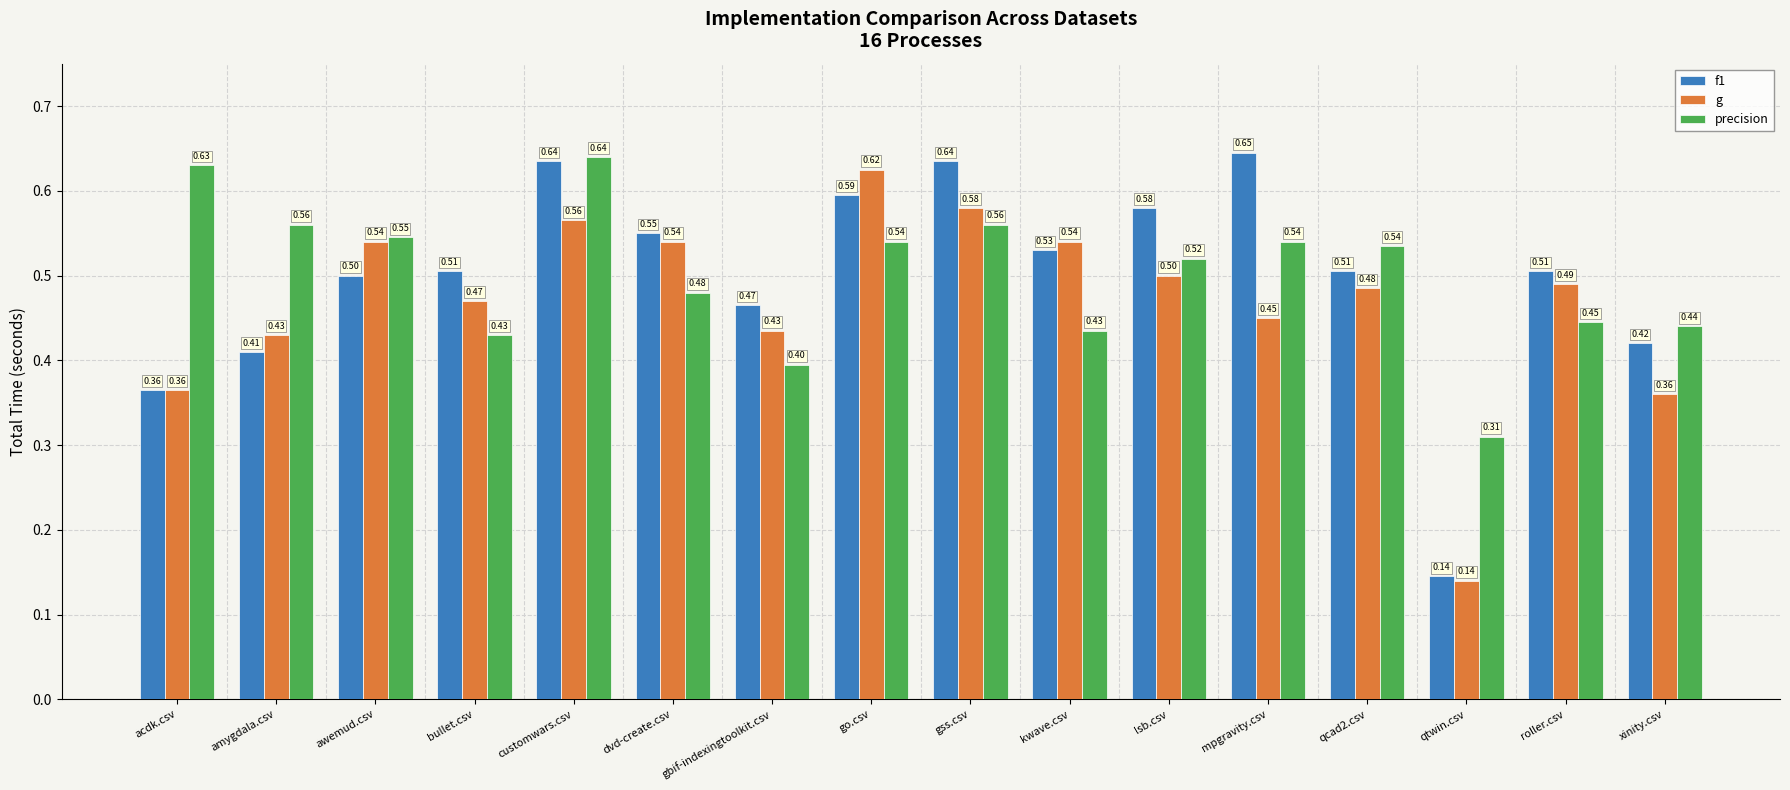

How many data points does each series have?

16